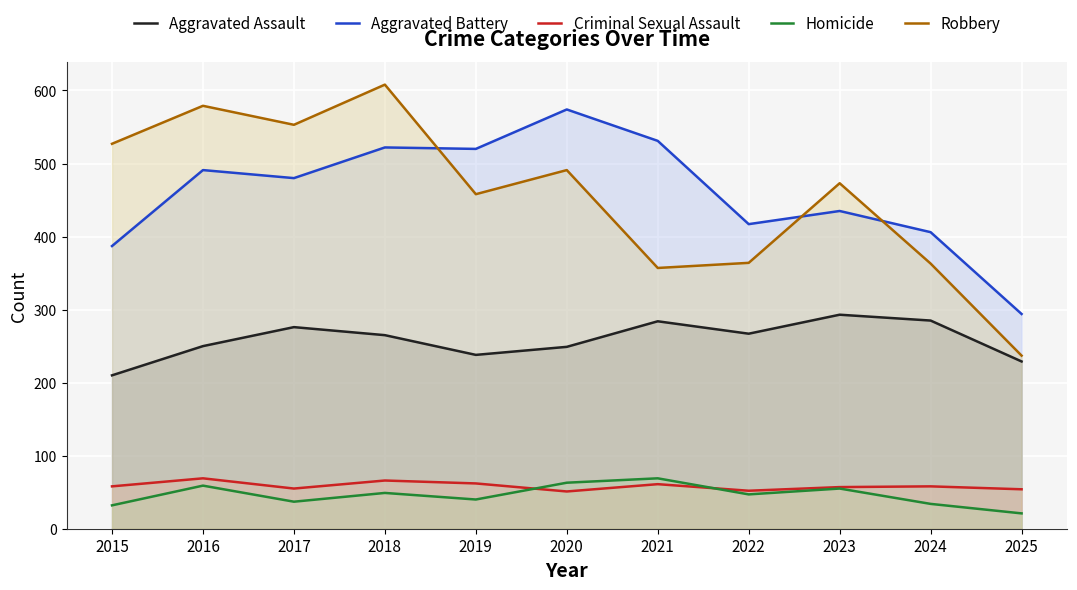

How many values in the Robbery series are below 473?

5